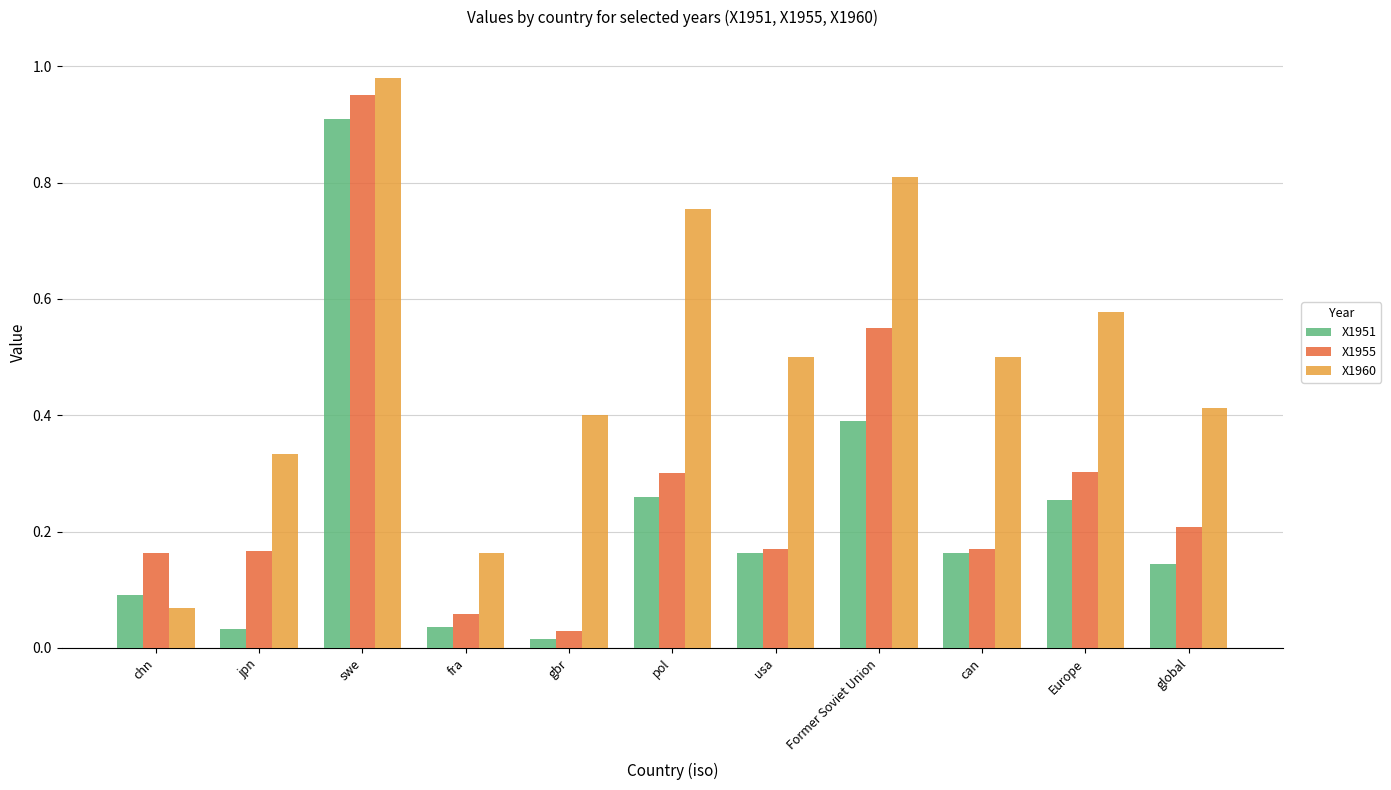

The value of X1955 at jpn is 0.2. True or false?

True